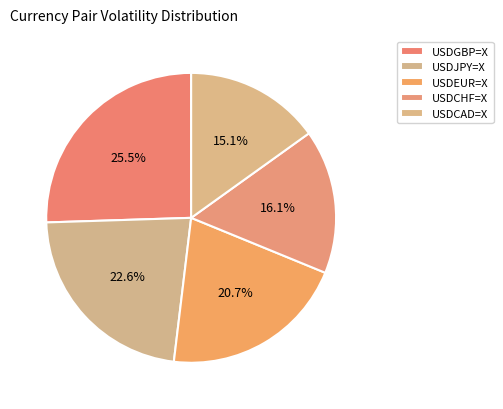

Is the sum of USDJPY=X and USDCHF=X greater than half?

No